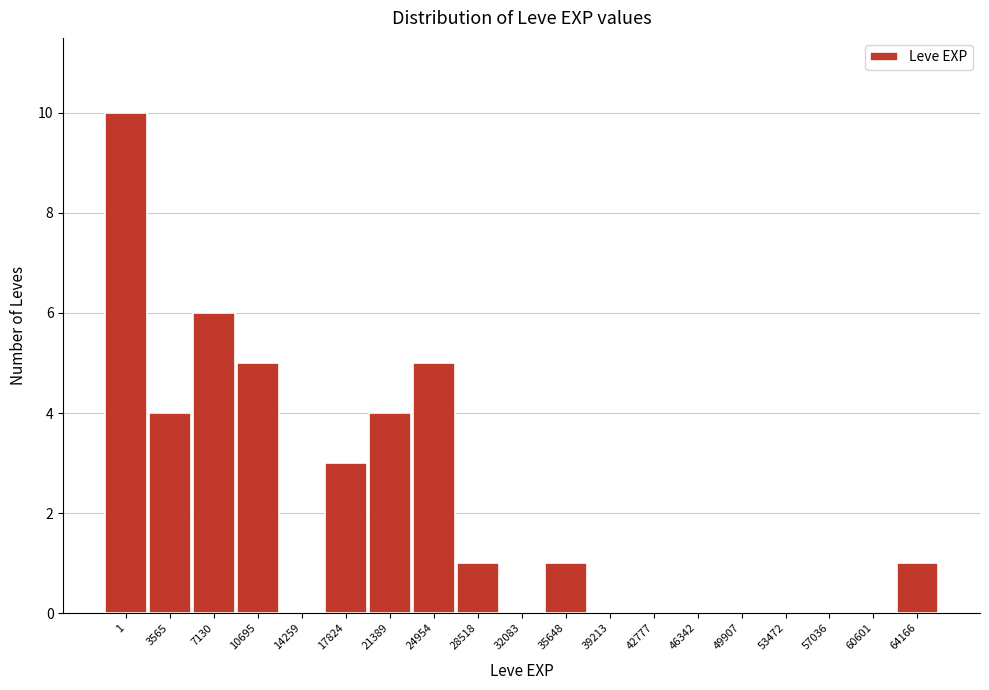

Reading left to right, list all the values displayed in this chart.

1=10	3565=4	7130=6	10695=5	14259=0	17824=3	21389=4	24954=5	28518=1	32083=0	35648=1	39213=0	42777=0	46342=0	49907=0	53472=0	57036=0	60601=0	64166=1